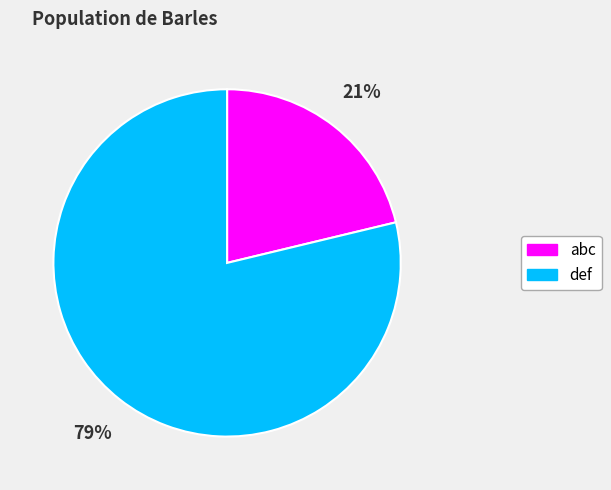

Do abc and def together represent more than half of the pie?

Yes